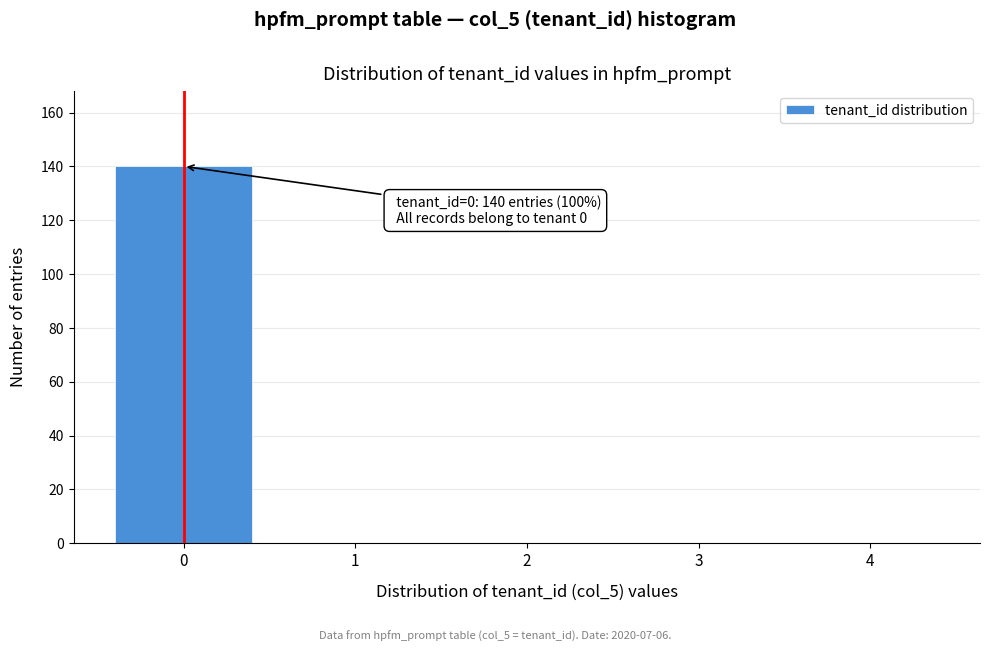

Which range on the x-axis has the tallest bar?

-0.5 to 0.5